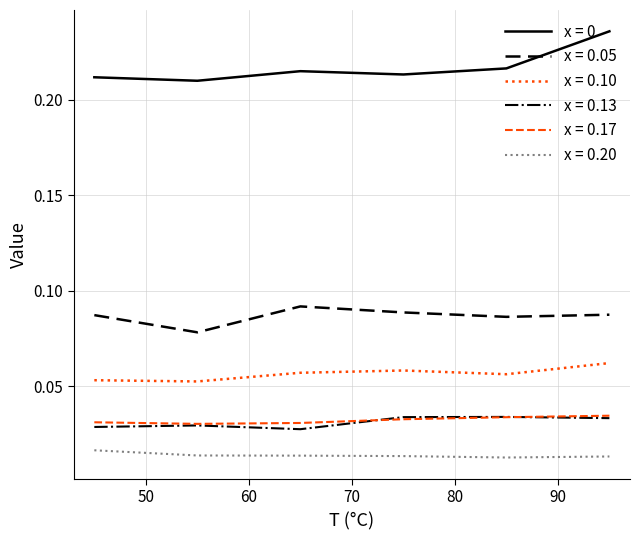

True or false: x = 0.17 and x = 0 intersect in this chart.

False